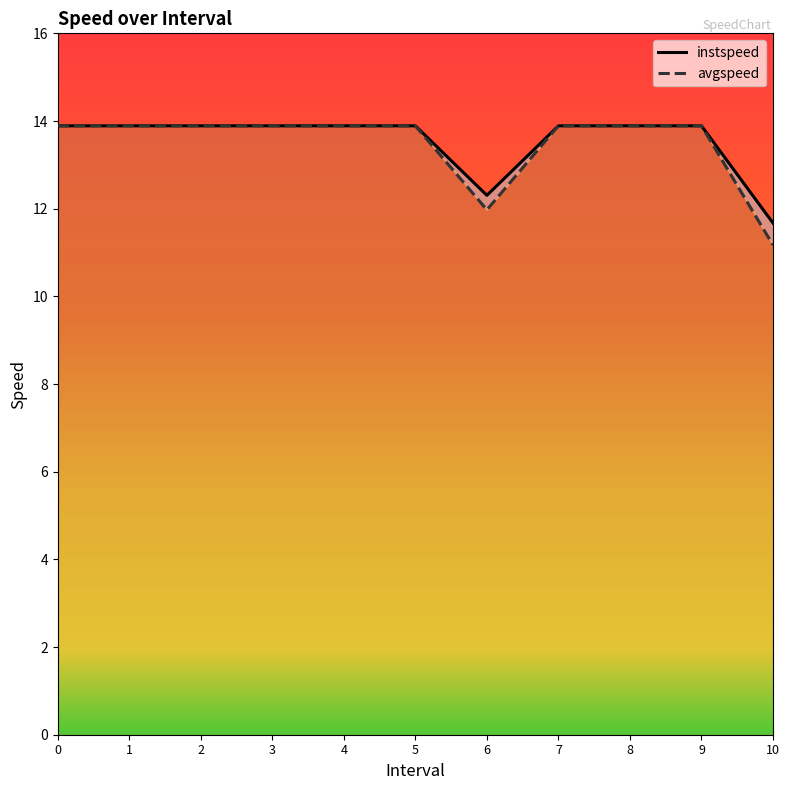

How many values in the instspeed series are below 13?

2